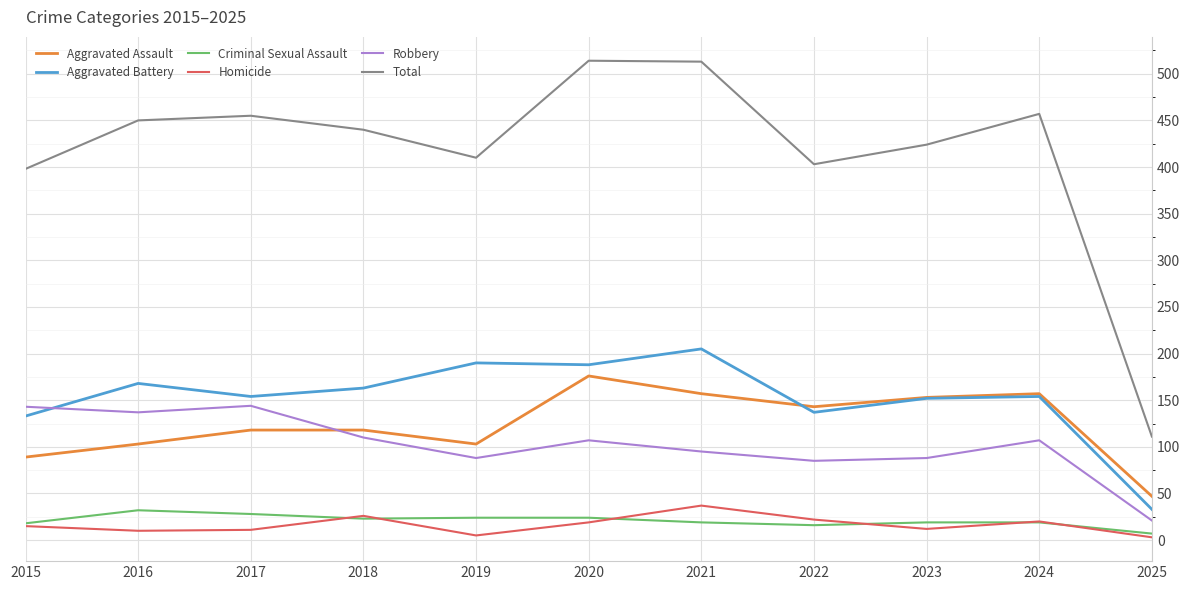

What is the spread (max minus min) of values at 2015?

383